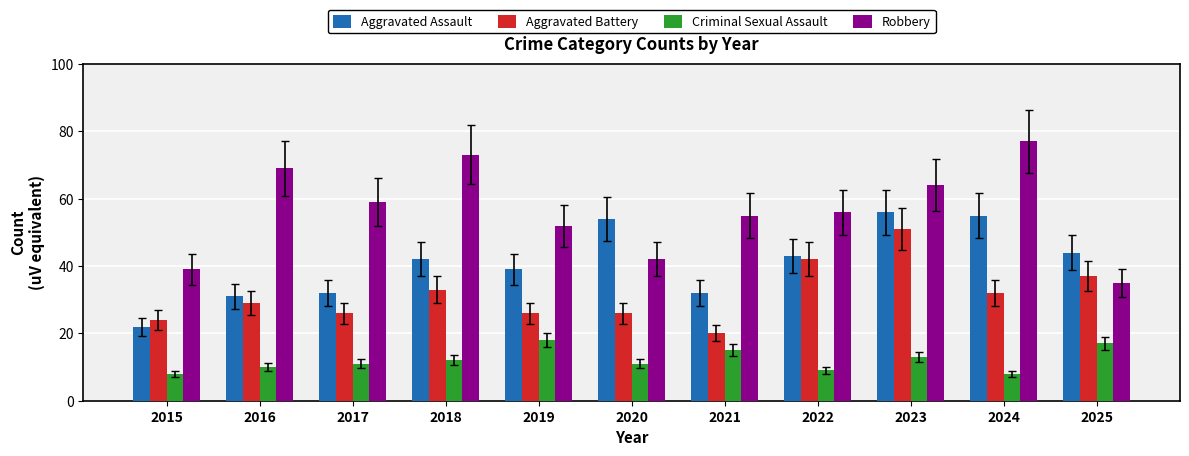

How many data points does each series have?

11